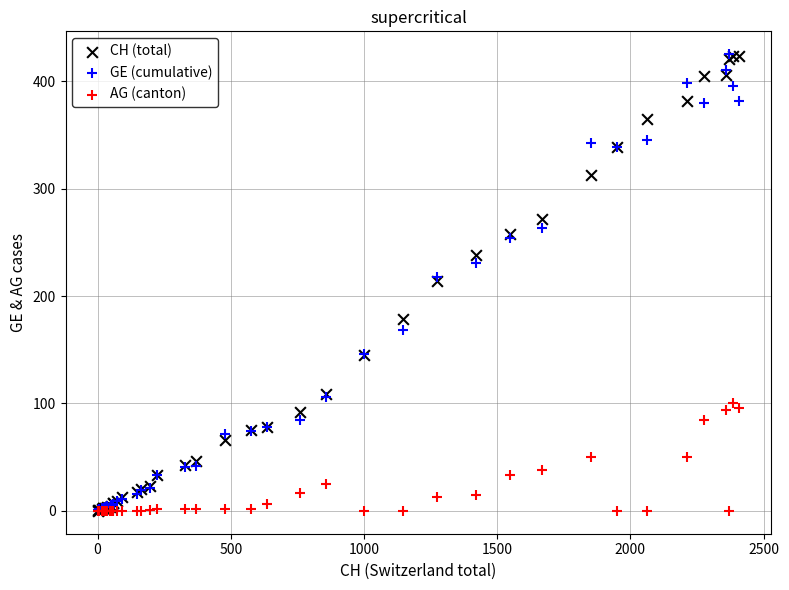

What are all the series names shown in the legend?

CH (total), GE (cumulative), AG (canton)